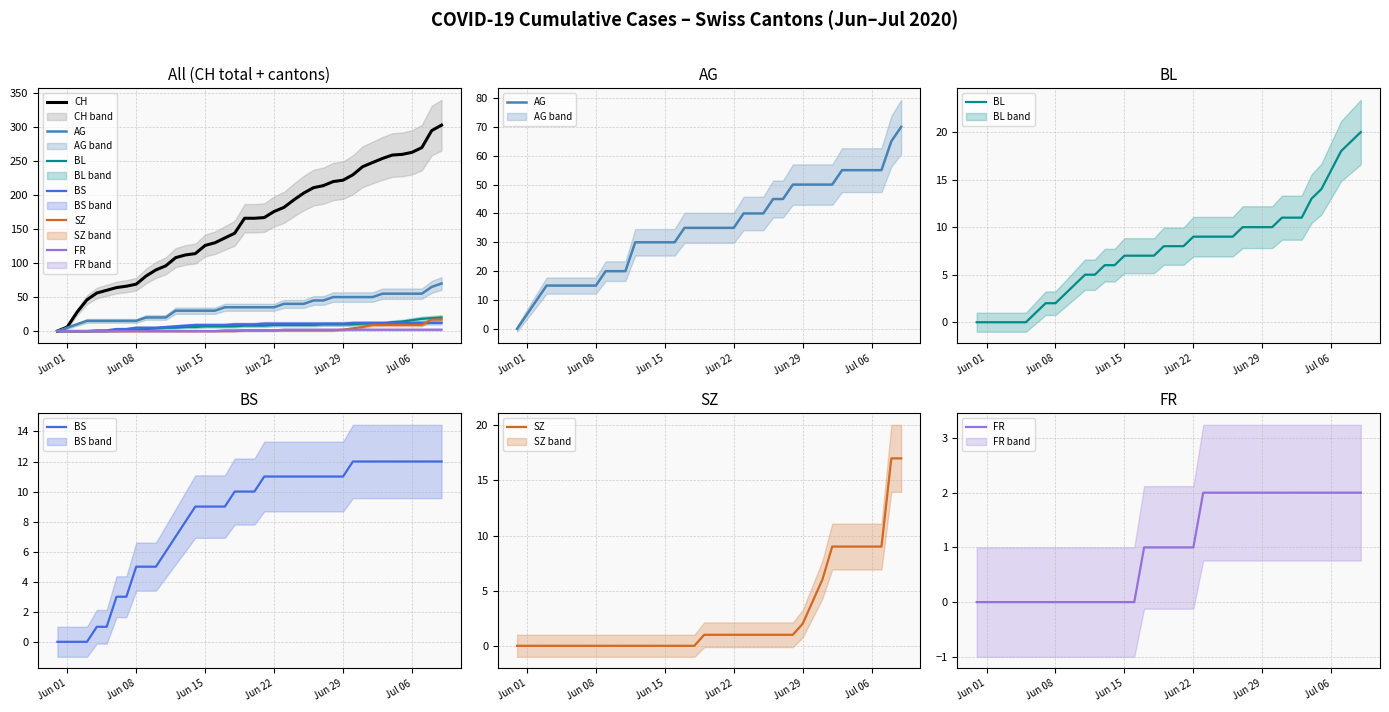

Rank the series by their maximum value, from lowest to highest.

FR, BS, SZ, BL, AG, CH